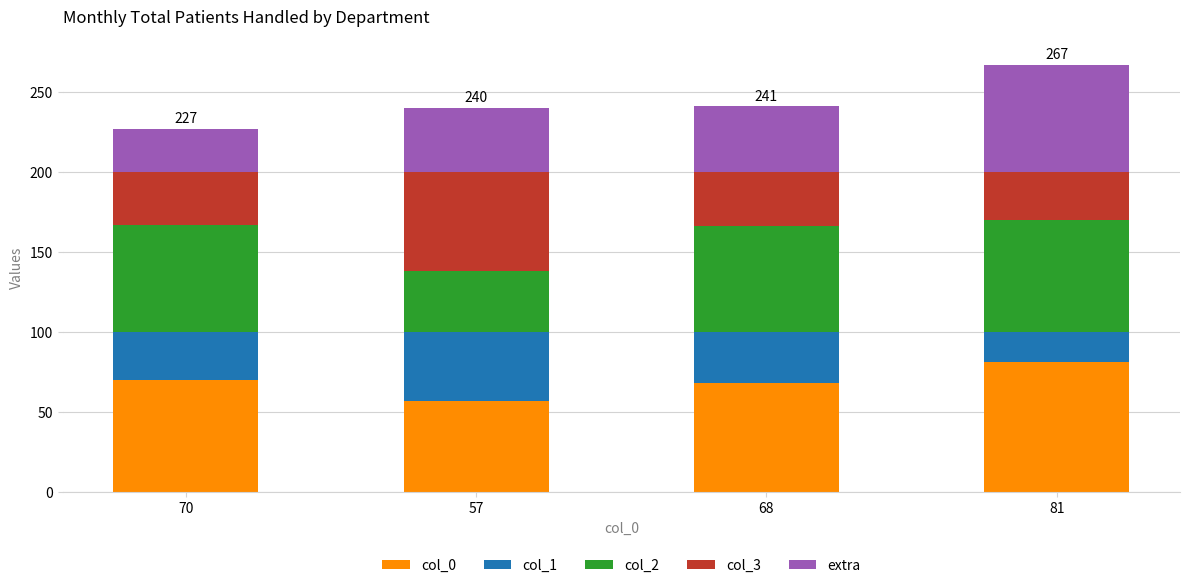

How many series are shown in this chart?

5